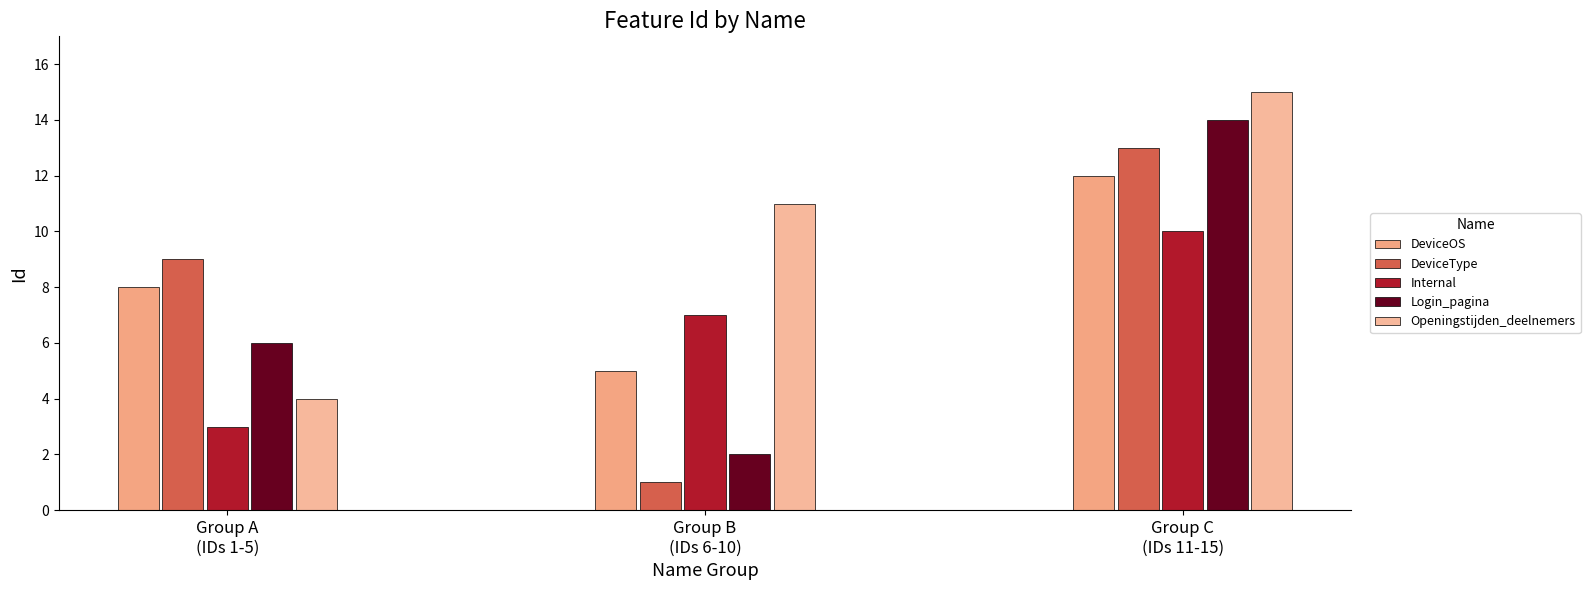

Reading left to right, extract all data points from this chart.

DeviceOS: 8	5	12
DeviceType: 9	1	13
Internal: 3	7	10
Login_pagina: 6	2	14
Openingstijden_deelnemers: 4	11	15